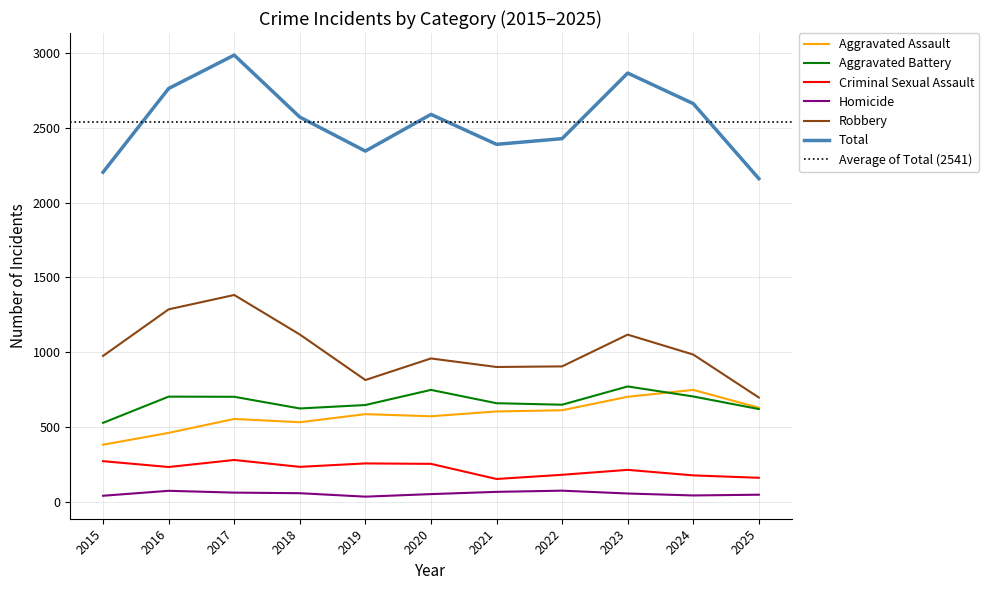

Rank the series at 2018 from highest to lowest value.

Total, Robbery, Aggravated Battery, Aggravated Assault, Criminal Sexual Assault, Homicide